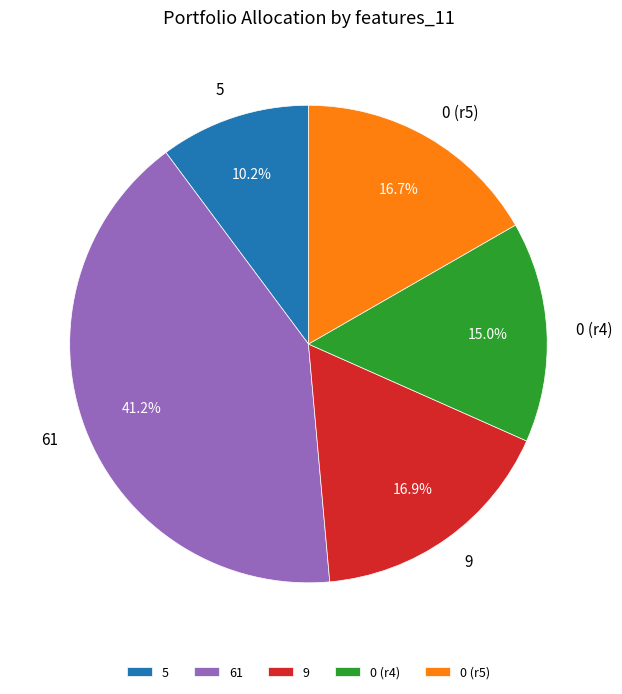

What portion of the pie excludes 5?

89.8%